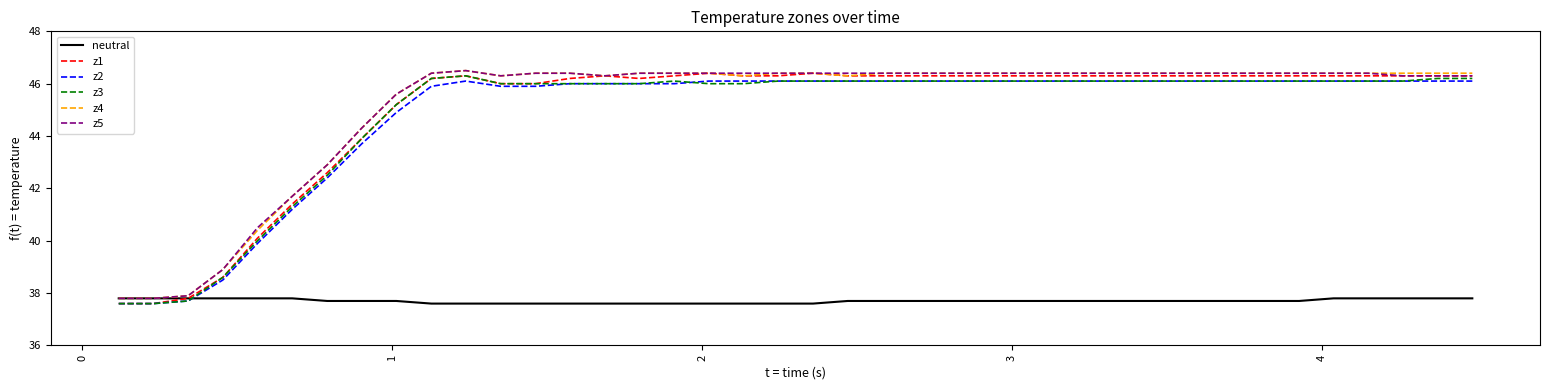

What is the maximum value for z2?

46.1